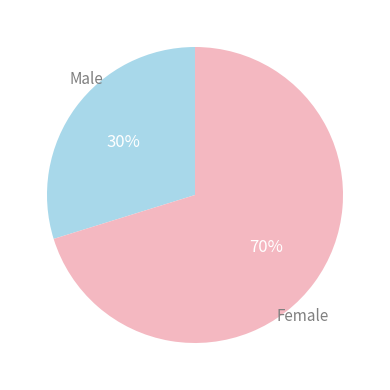

To the nearest percent, what is the combined percentage of Female and Male?

100%